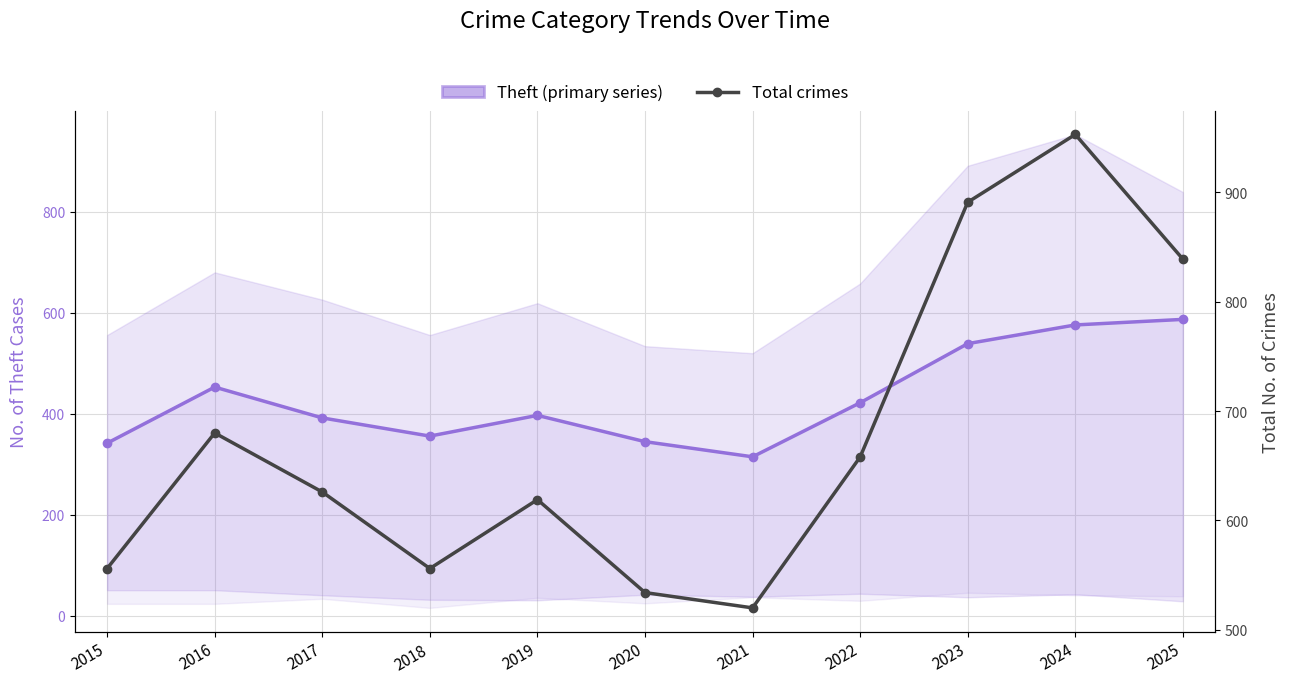

At which label is Theft (primary series) closest to 451?

2016